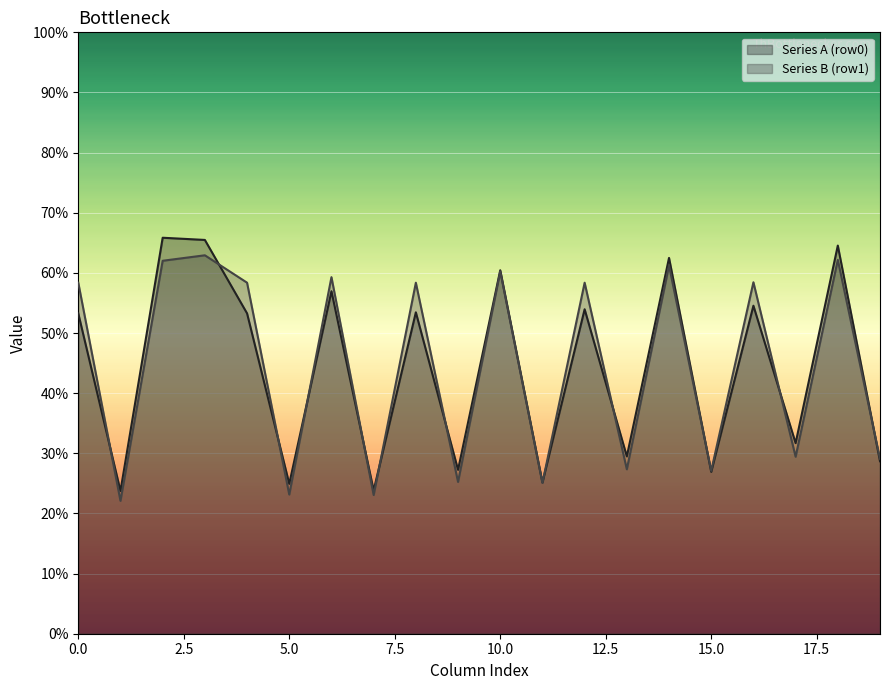

What is the greatest value displayed?

65.8